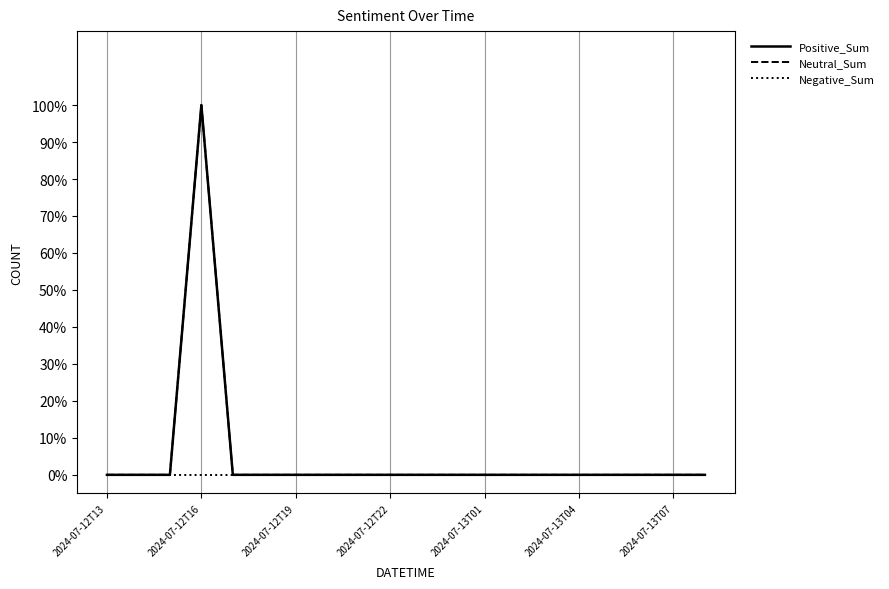

In Positive_Sum, how many points are higher than both neighbors (excluding endpoints)?

1